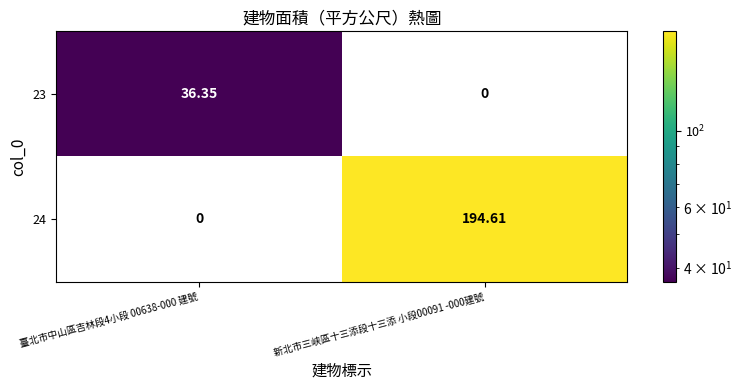

Is the value of 23 at 臺北市中山區吉林段4小段 00638-000 建號 greater than the value of 24 at 新北市三峡區十三添段十三添 小段00091 -000建號?

No